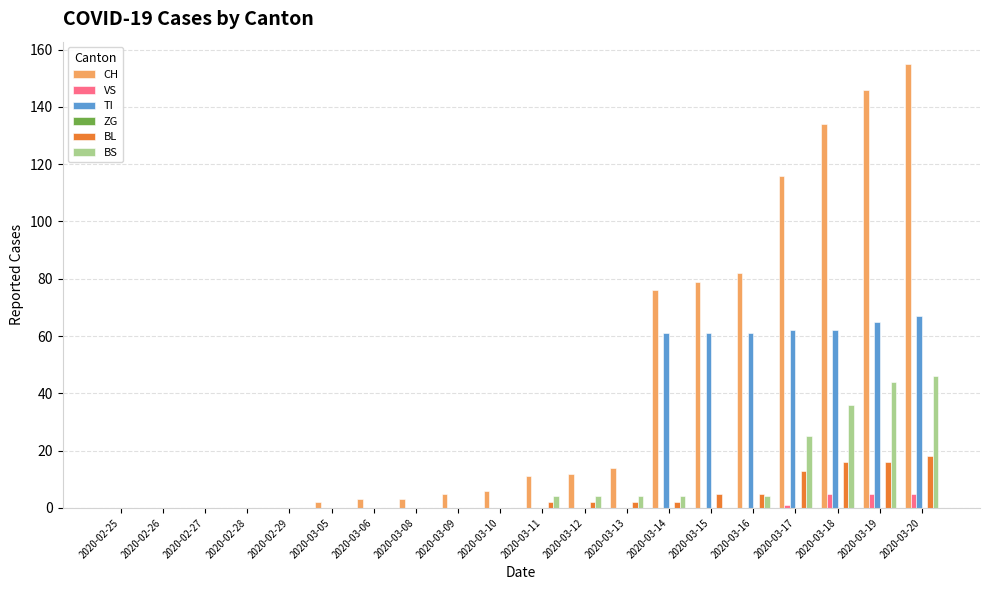

What is the sum of the BS values at 2020-03-20 and 2020-03-15?

46